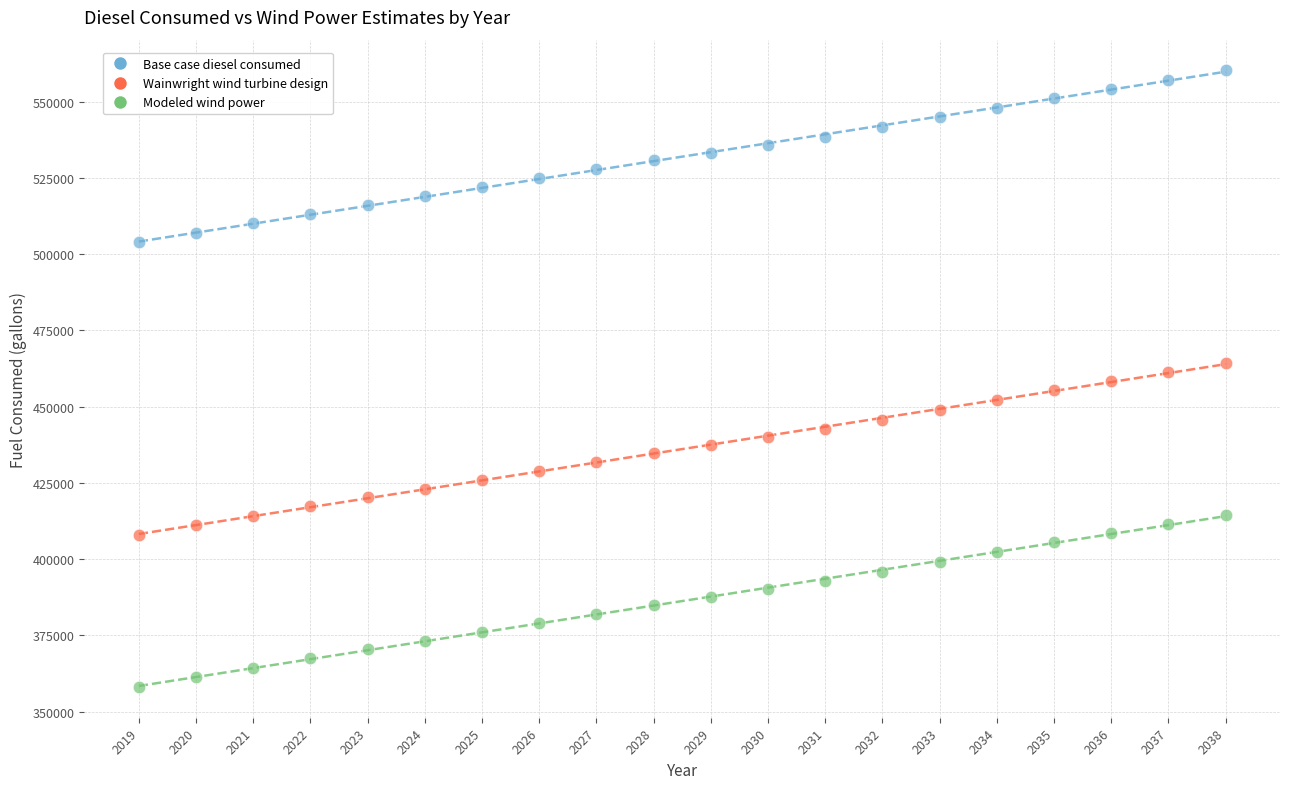

Which series contains the lowest Y value?

Modeled wind power